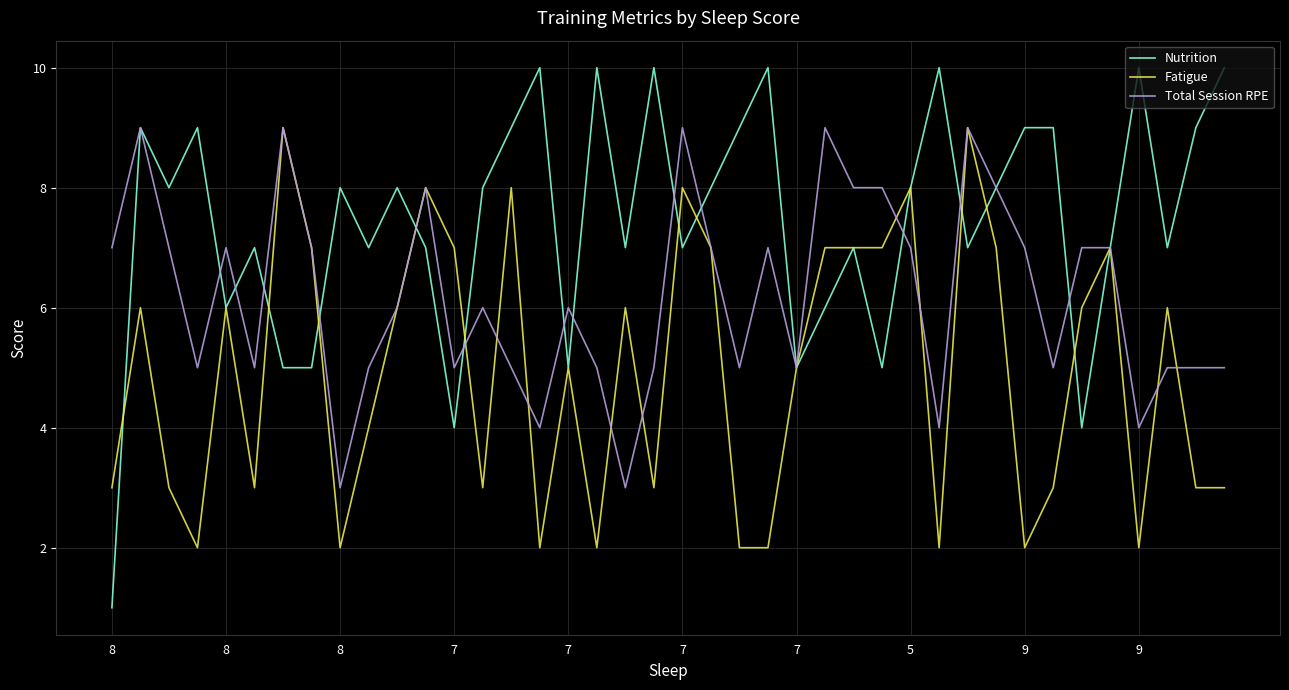

Rank the series by their average value, from highest to lowest.

Nutrition, Total Session RPE, Fatigue